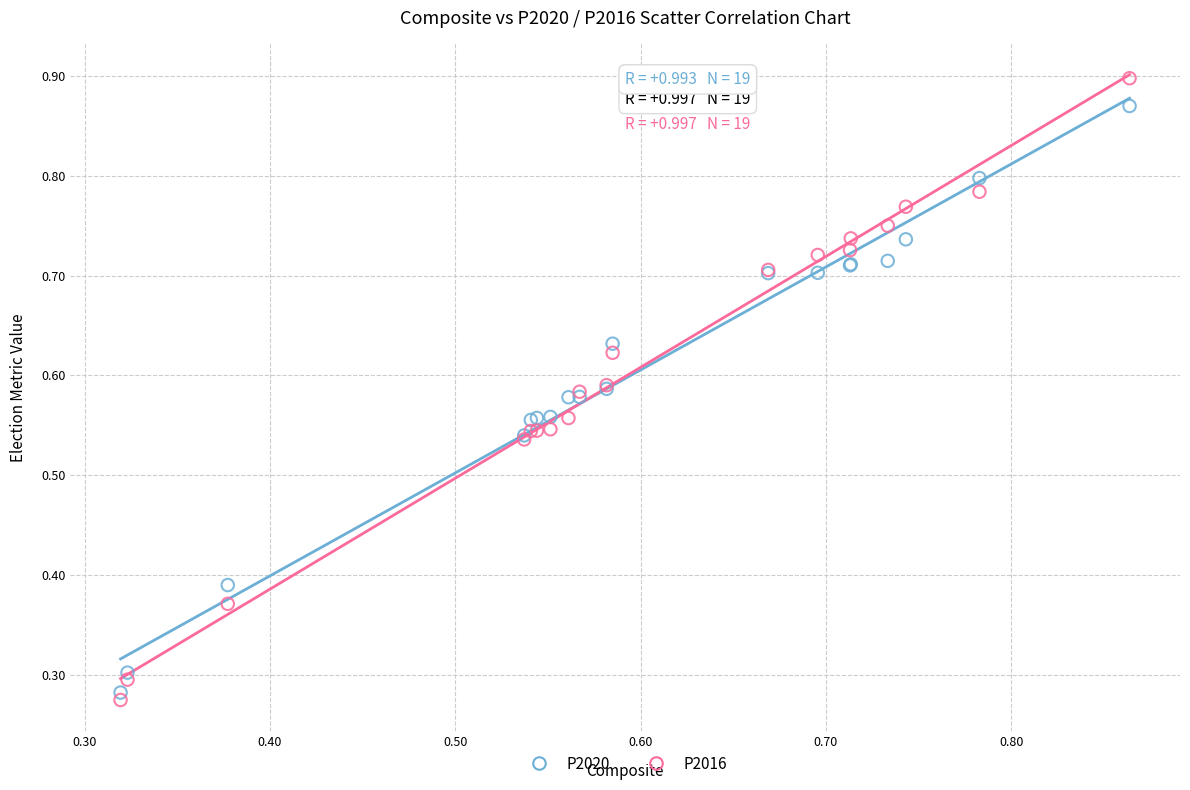

Which series has the widest spread of Y values?

P2016